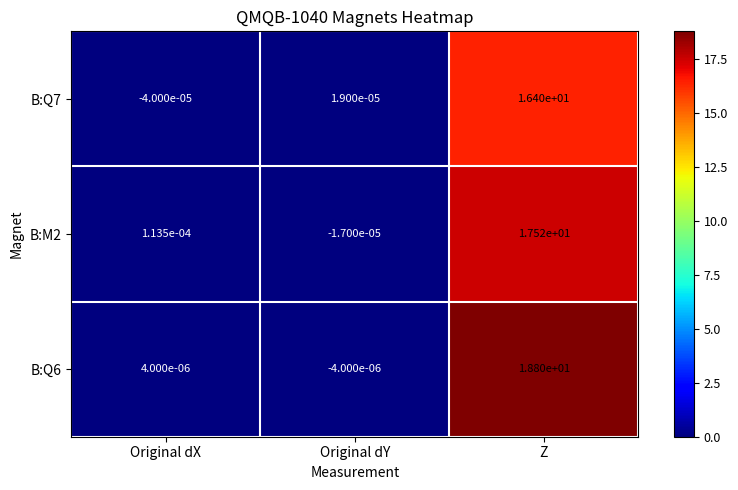

Between Original dX and Z, which series saw the biggest shift?

B:Q6